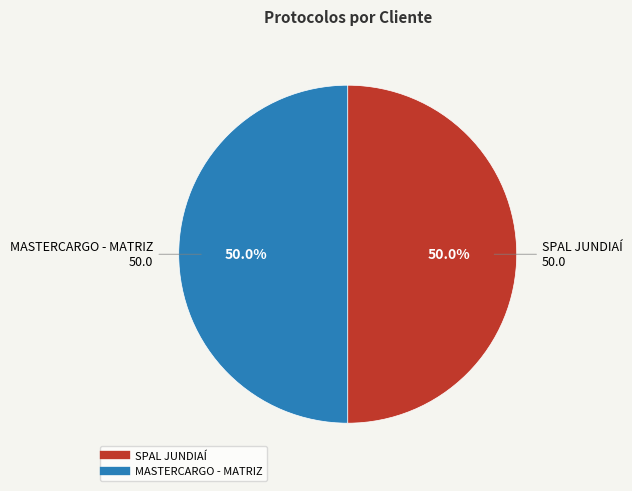

Approximately how many times larger is the value at MASTERCARGO - MATRIZ compared to SPAL JUNDIAÍ?

1.0